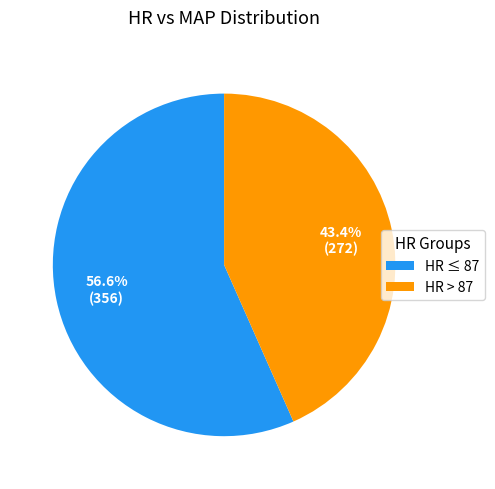

Is there any slice that represents more than half of the pie?

Yes